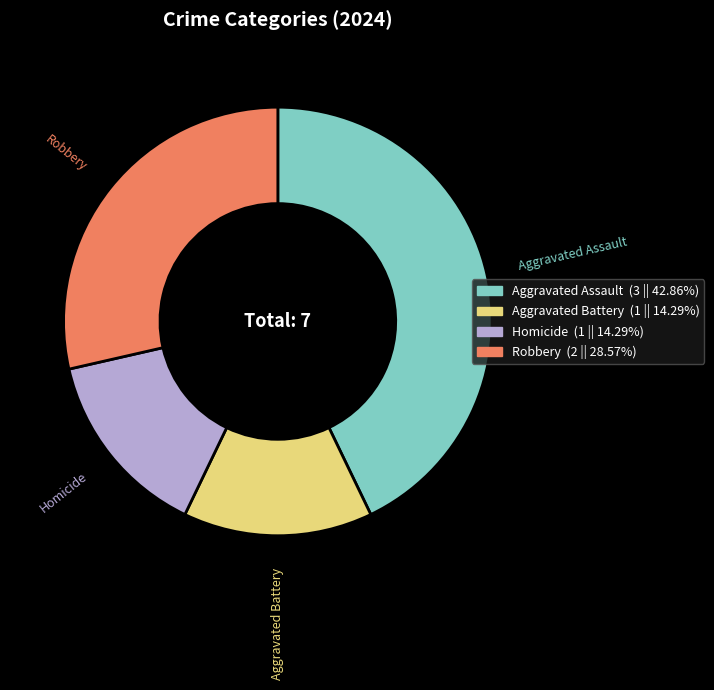

The Aggravated Battery slice represents 3% of the pie. True or false?

False